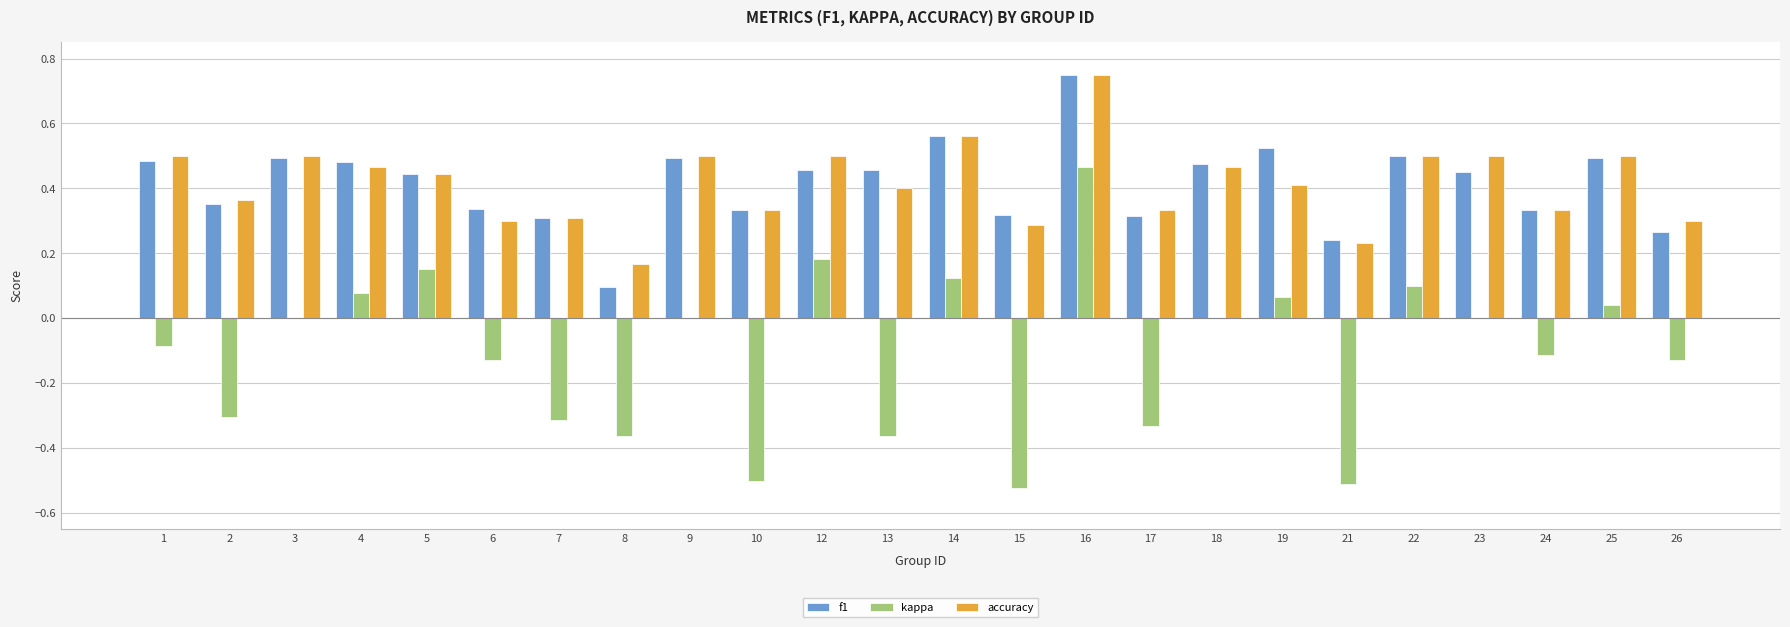

Is the value of accuracy at 5 greater than the value of f1 at 24?

Yes